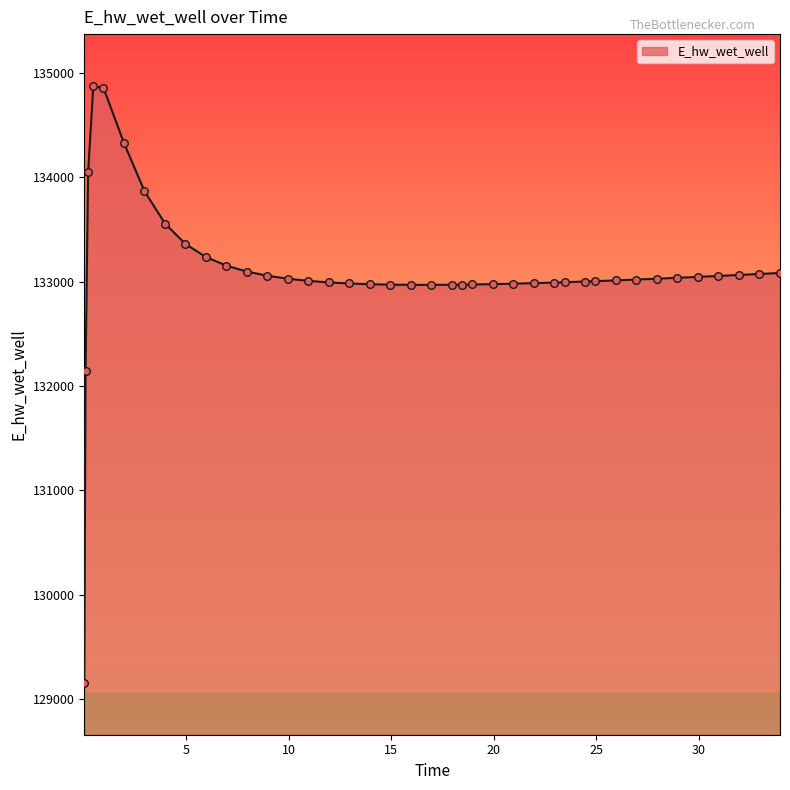

What is the difference between the maximum and minimum values?

5709.3